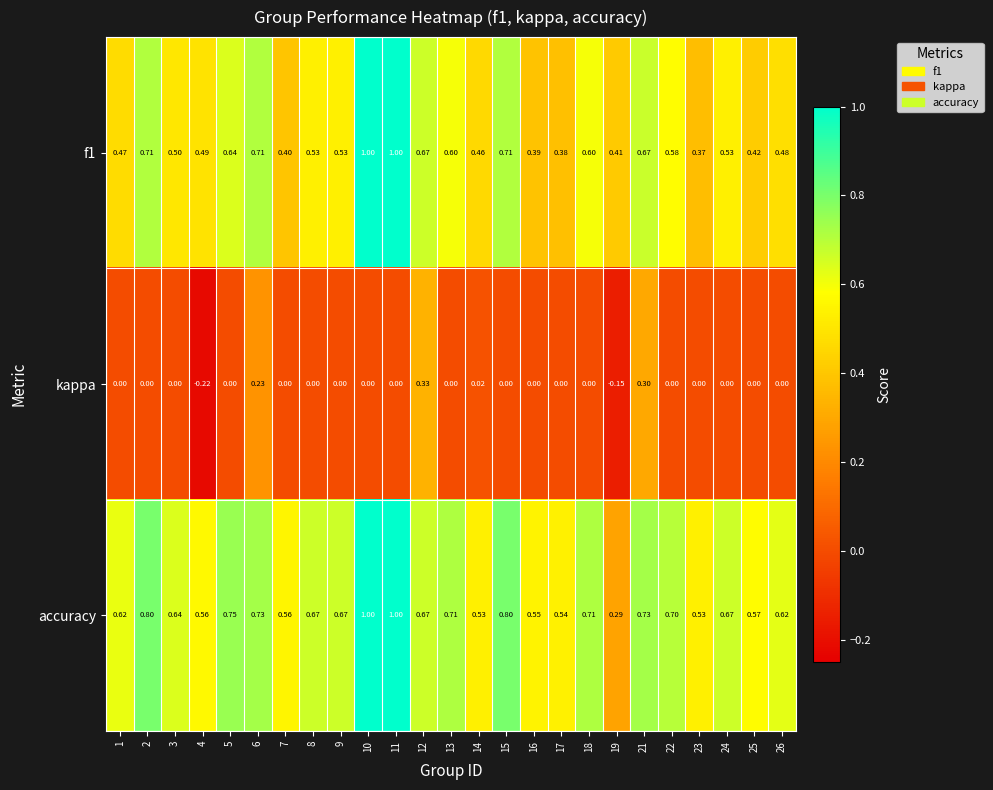

Is the value of accuracy at 13 greater than the value of kappa at 11?

Yes